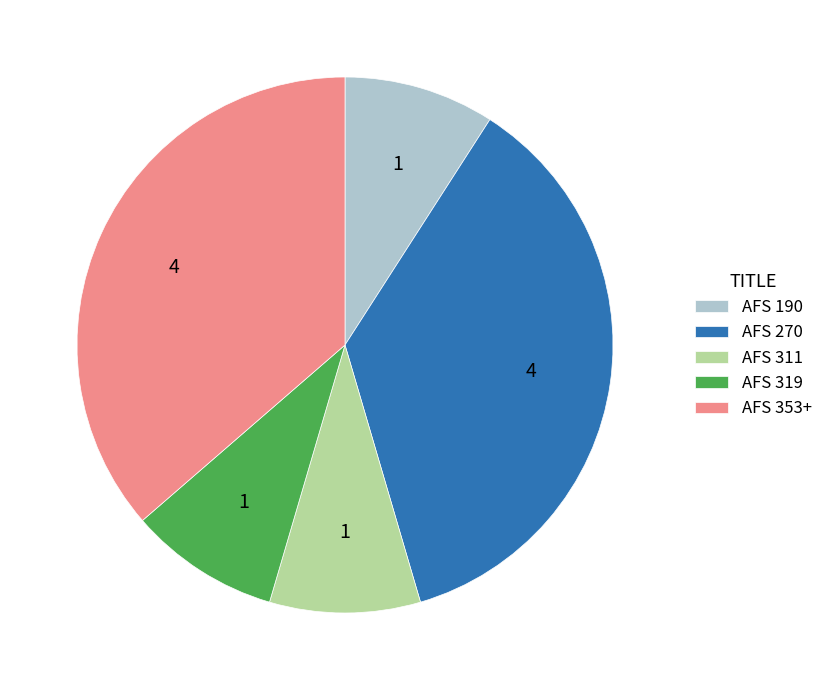

Does AFS 311 account for over 50% of the chart?

No